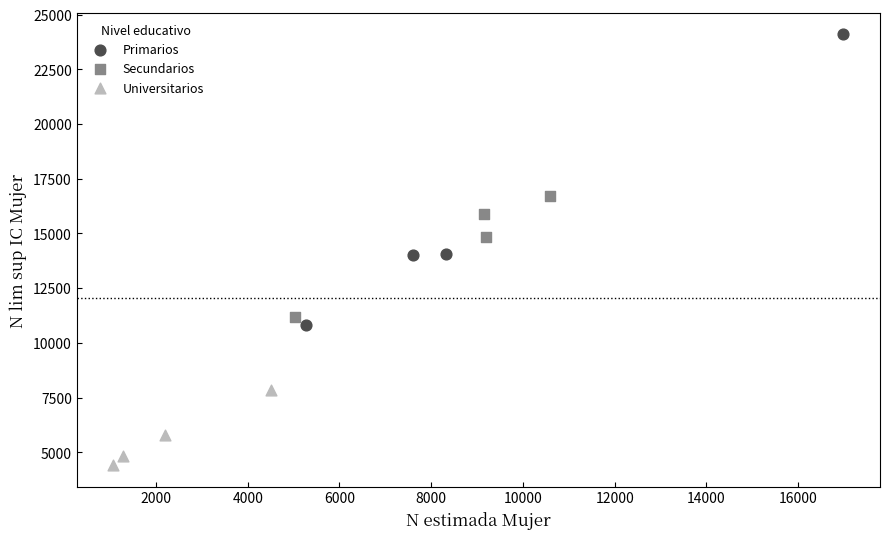

Which series has the widest spread of Y values?

Primarios